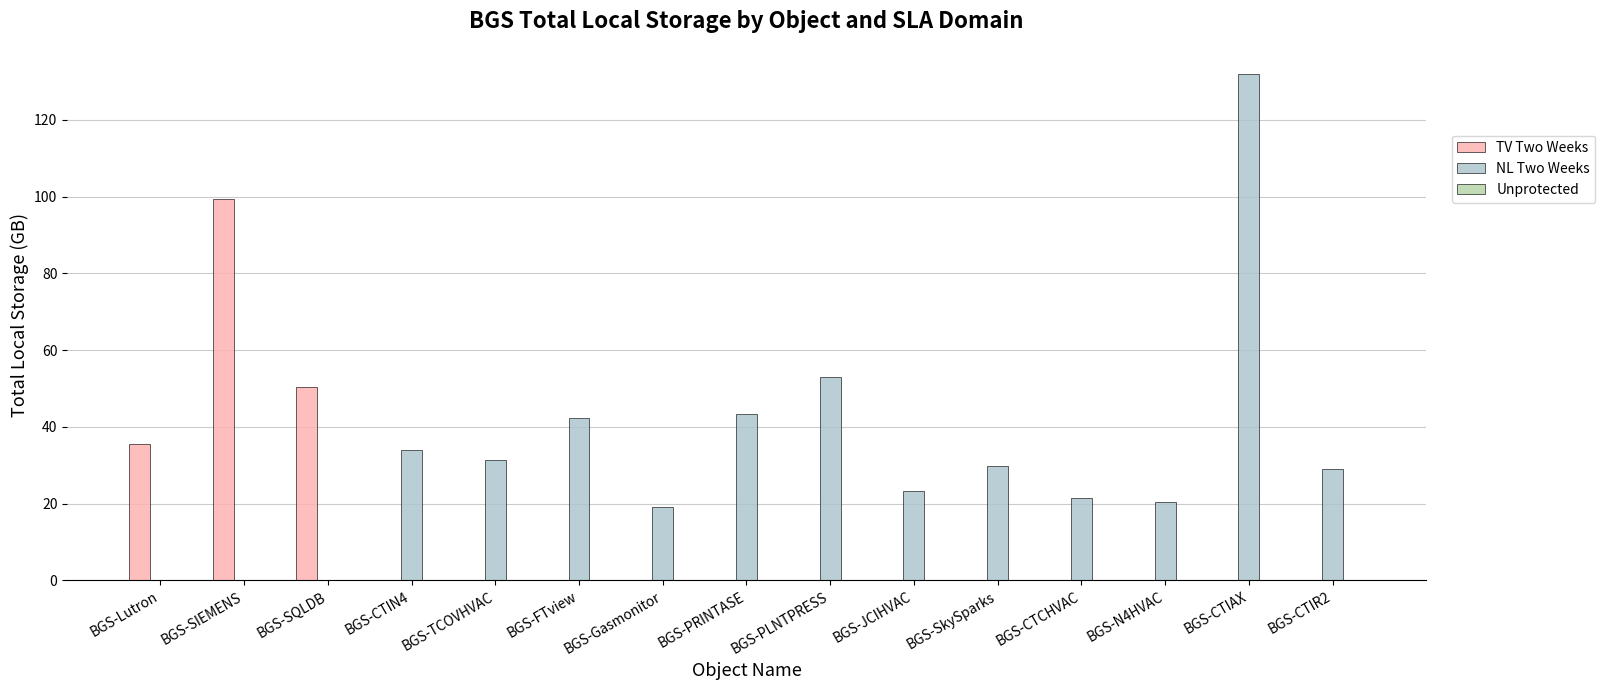

How many data points does each series have?

15